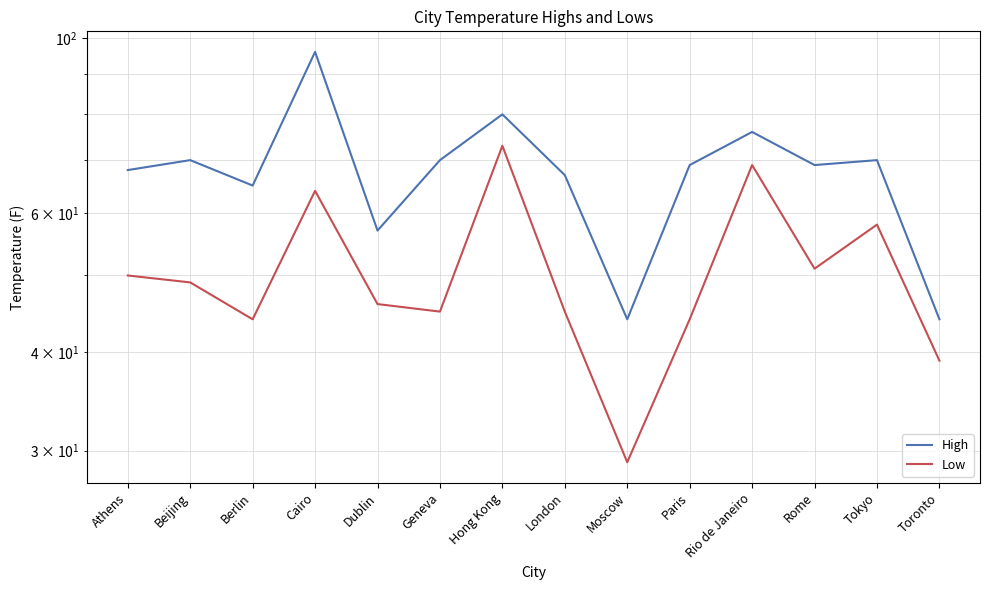

What is the total value across all series at Beijing?

119